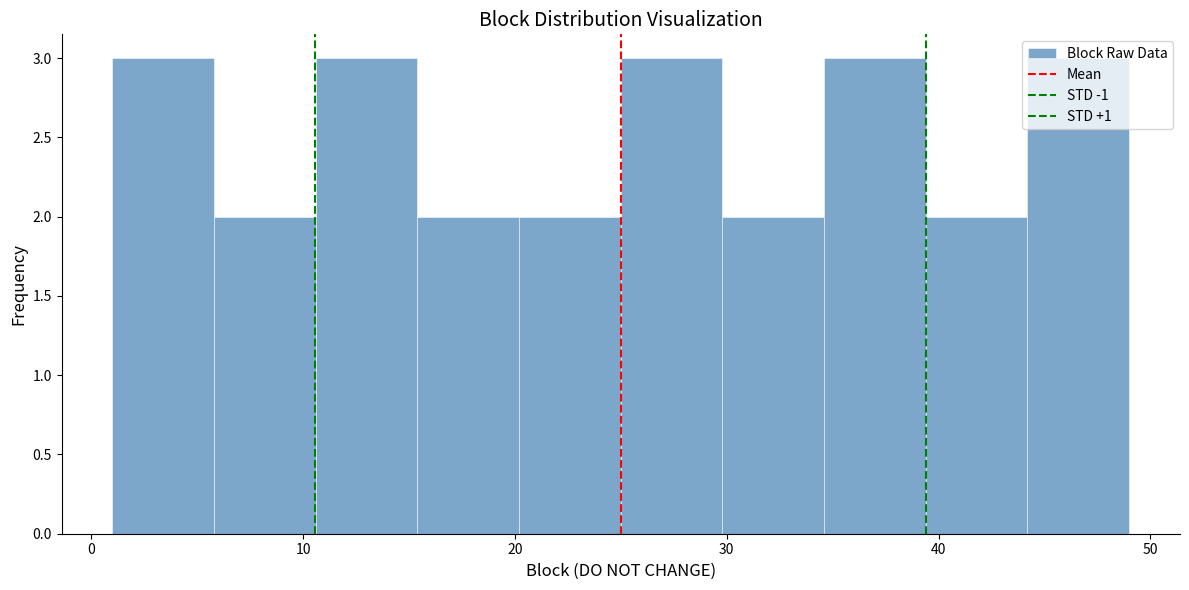

Reading left to right, transcribe this chart: for each bar, give the range it covers on the x-axis and its height. Neither the bar edges nor the heights are printed on the chart, so give them approximately, as read against the axes.

1.0 to 5.8: 3
5.8 to 10.6: 2
10.6 to 15.4: 3
15.4 to 20.2: 2
20.2 to 25.0: 2
25.0 to 29.8: 3
29.8 to 34.6: 2
34.6 to 39.4: 3
39.4 to 44.2: 2
44.2 to 49.0: 3